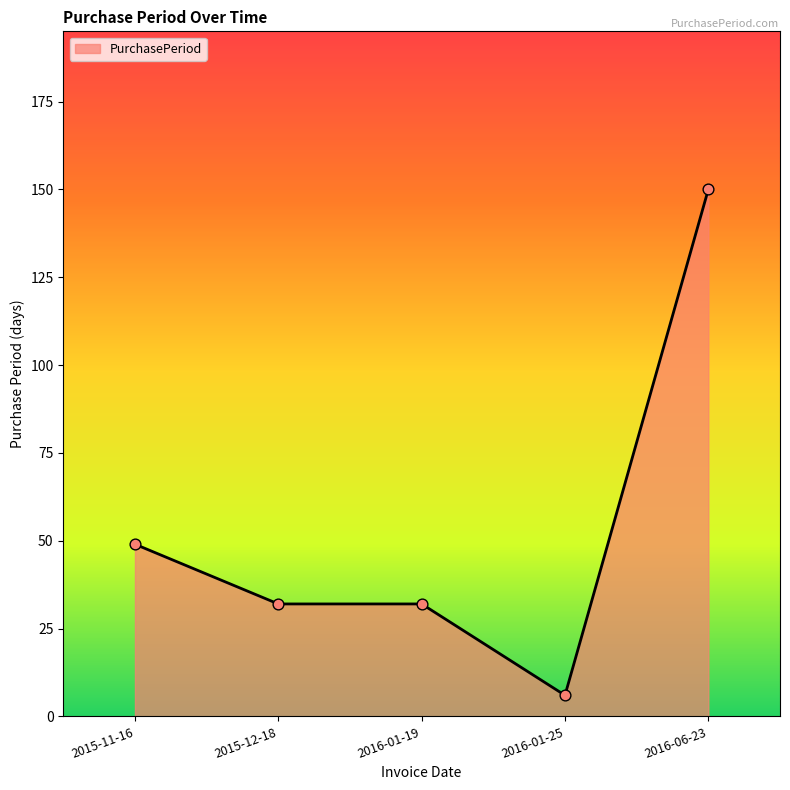

What is the change in value from 2016-01-25 to 2016-06-23?

+144